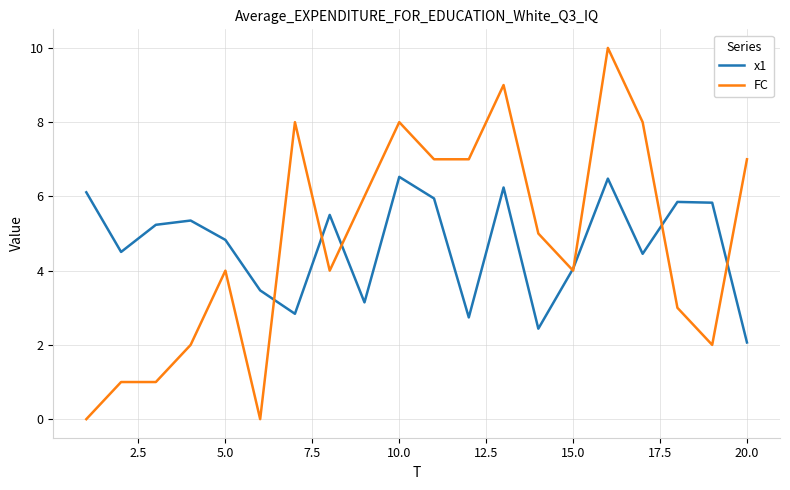

Rank the series by their maximum value, from highest to lowest.

FC, x1